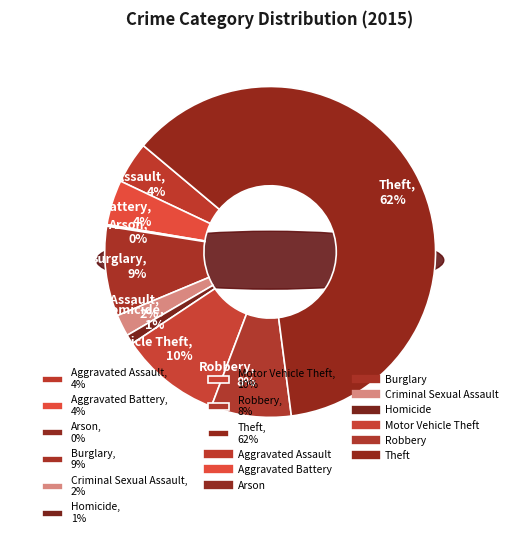

Count the number of slices in the pie.

9